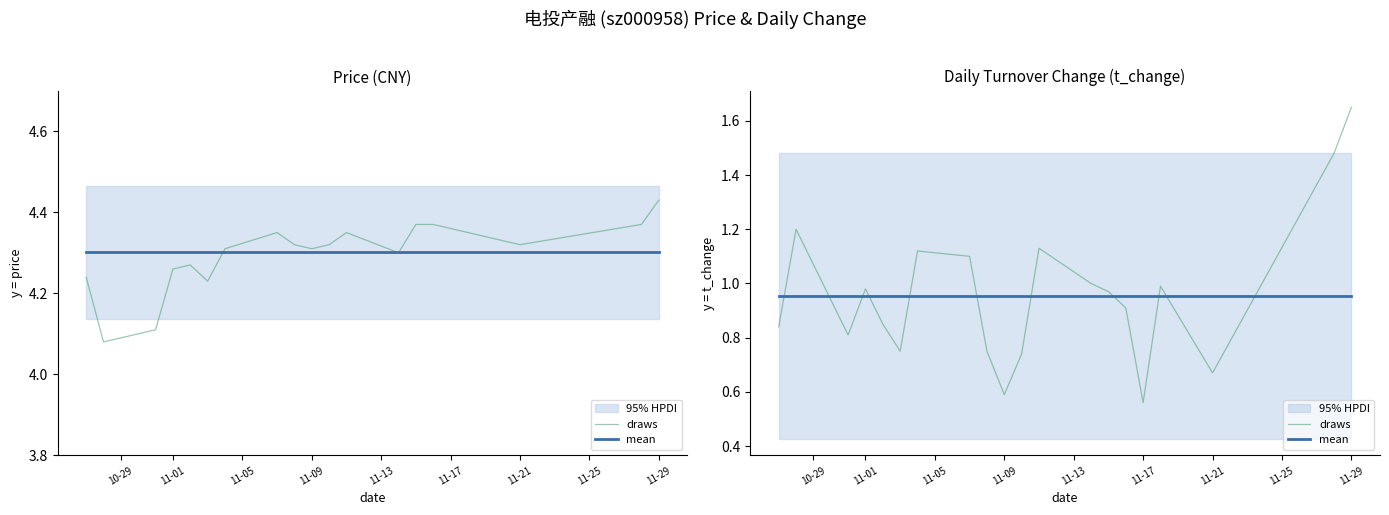

What is the label of the 10th point from the left?

11-09